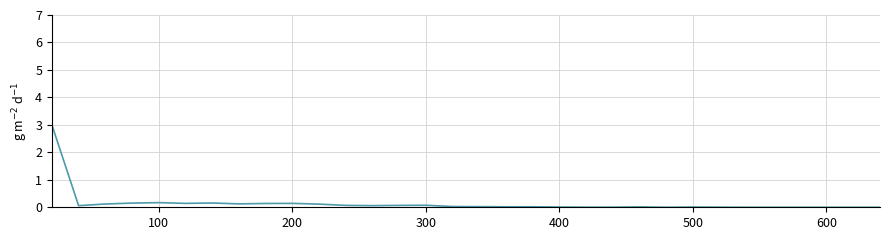

What is the greatest value displayed?

3.0